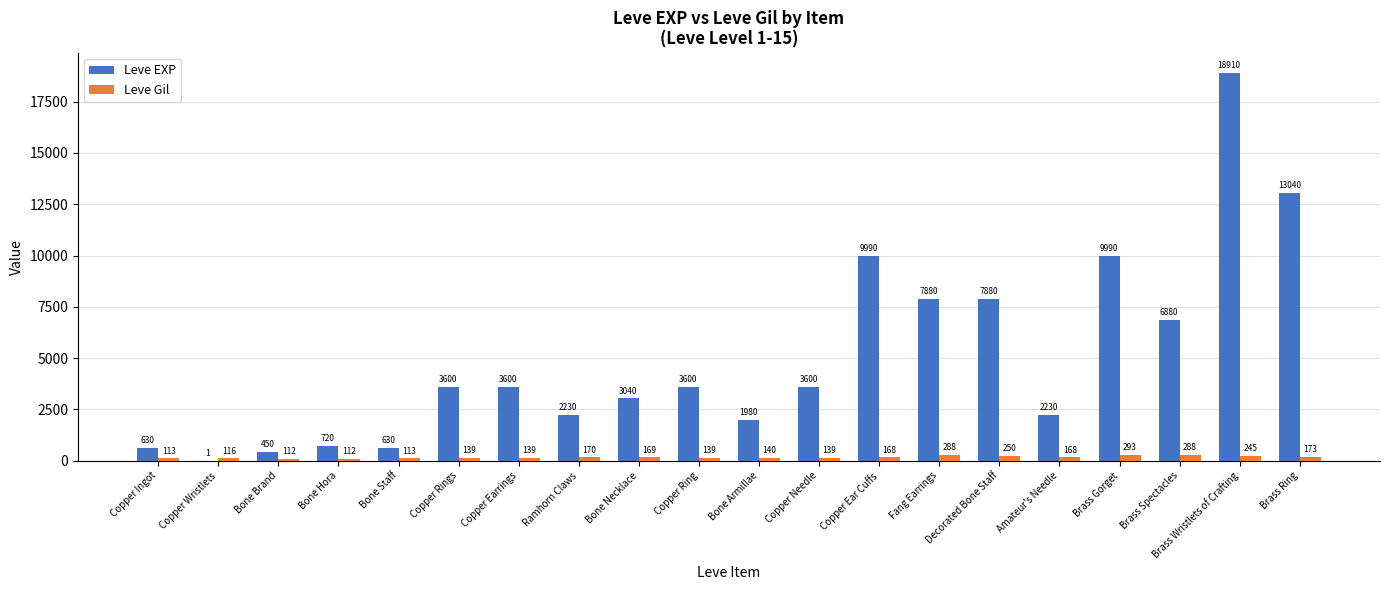

At which label does Leve EXP reach its peak?

Brass Wristlets of Crafting